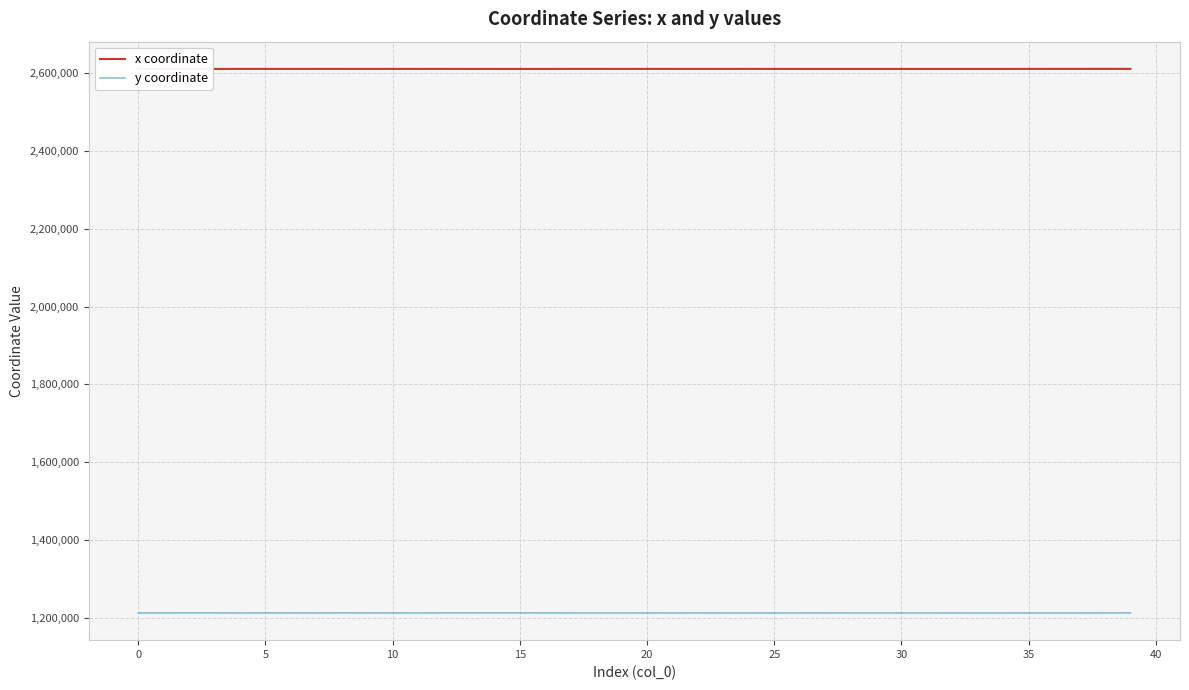

List the series in order of their overall mean, lowest first.

y coordinate, x coordinate